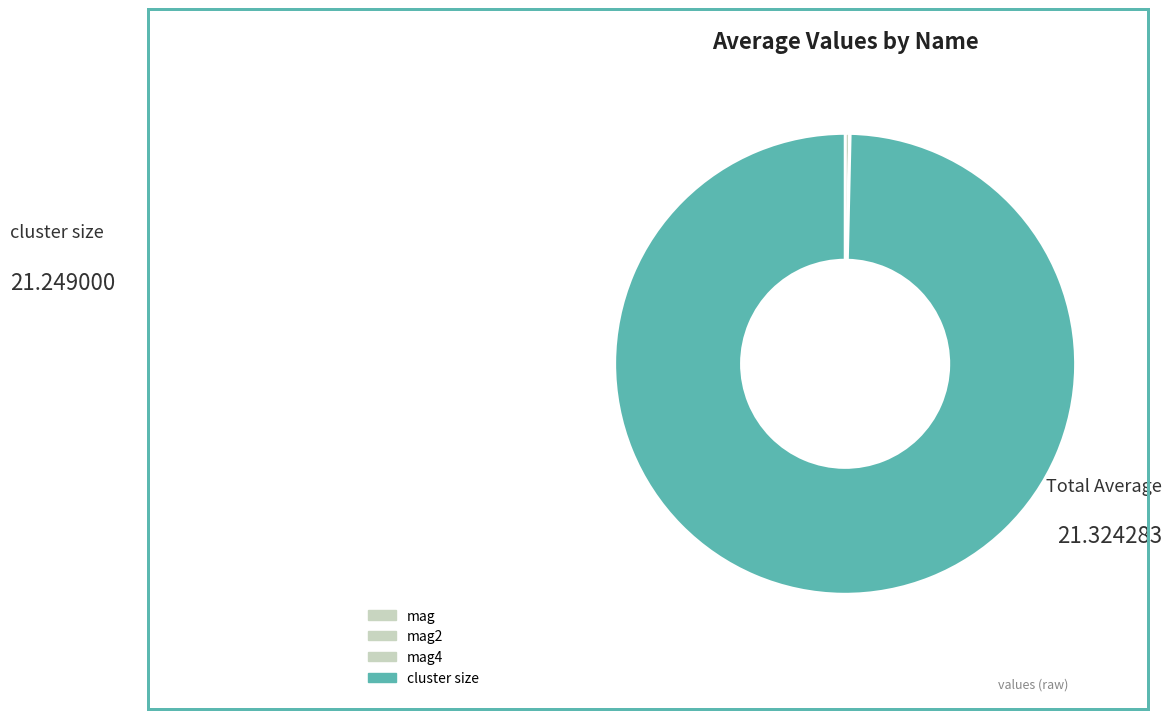

Count the number of slices in the pie.

4